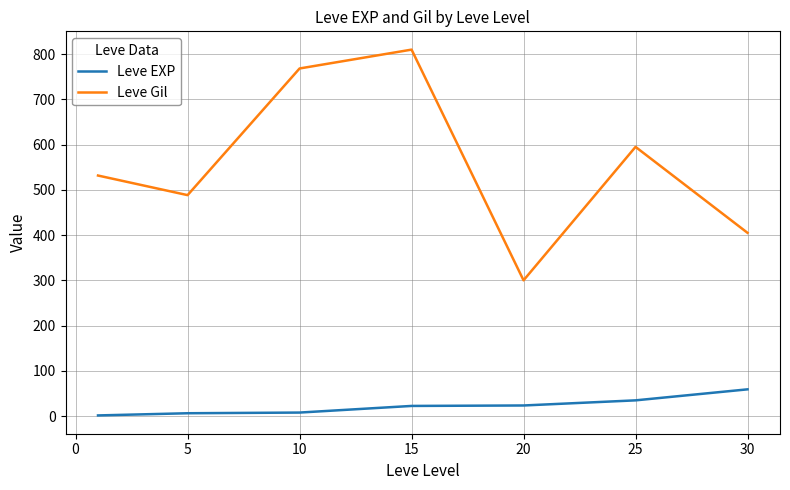

What is the difference between the maximum and minimum values in the Leve EXP series?

57.7